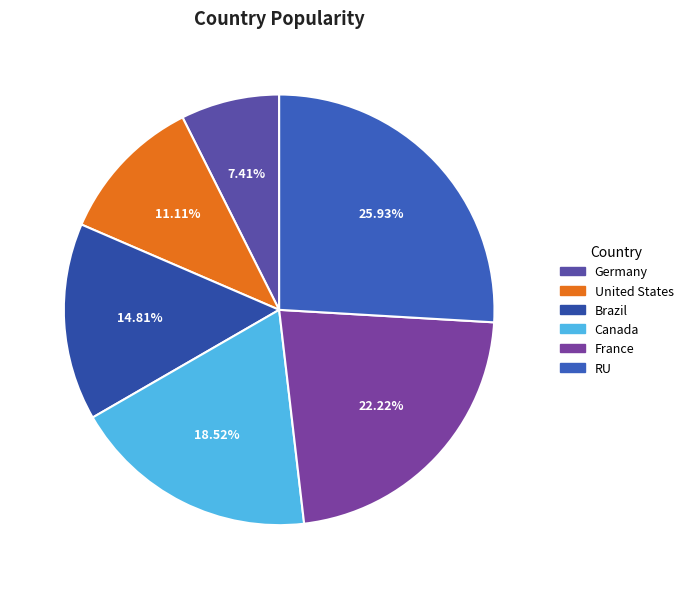

What percentage do Germany and RU together represent?

33.3%